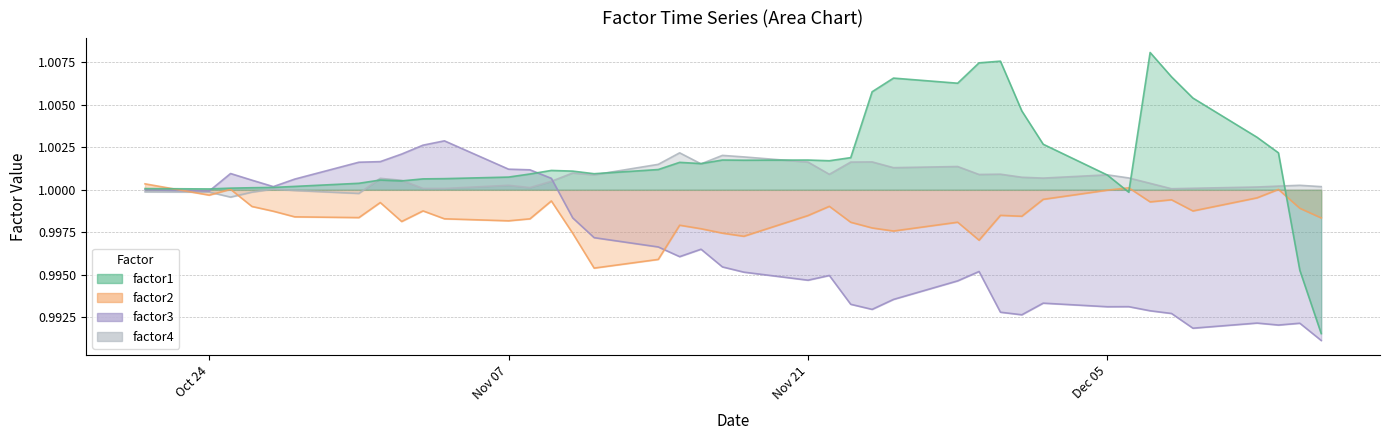

True or false: factor2 has a value of 0.4 at Nov 07.

False